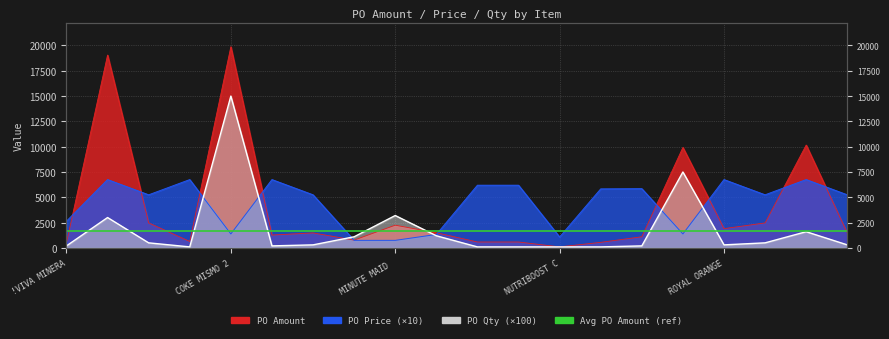

Rank the series by their maximum value, from lowest to highest.

PO Price, PO Qty, PO Amount